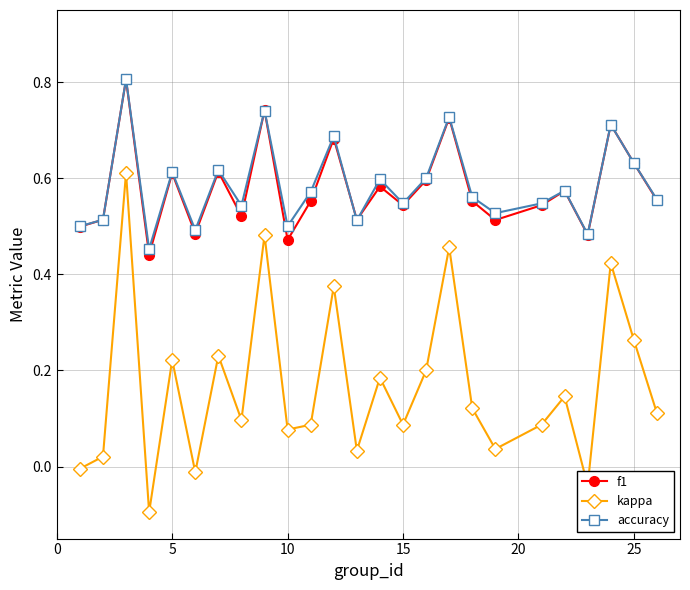

What is the value of the kappa point at the 4th from the left?

-0.1